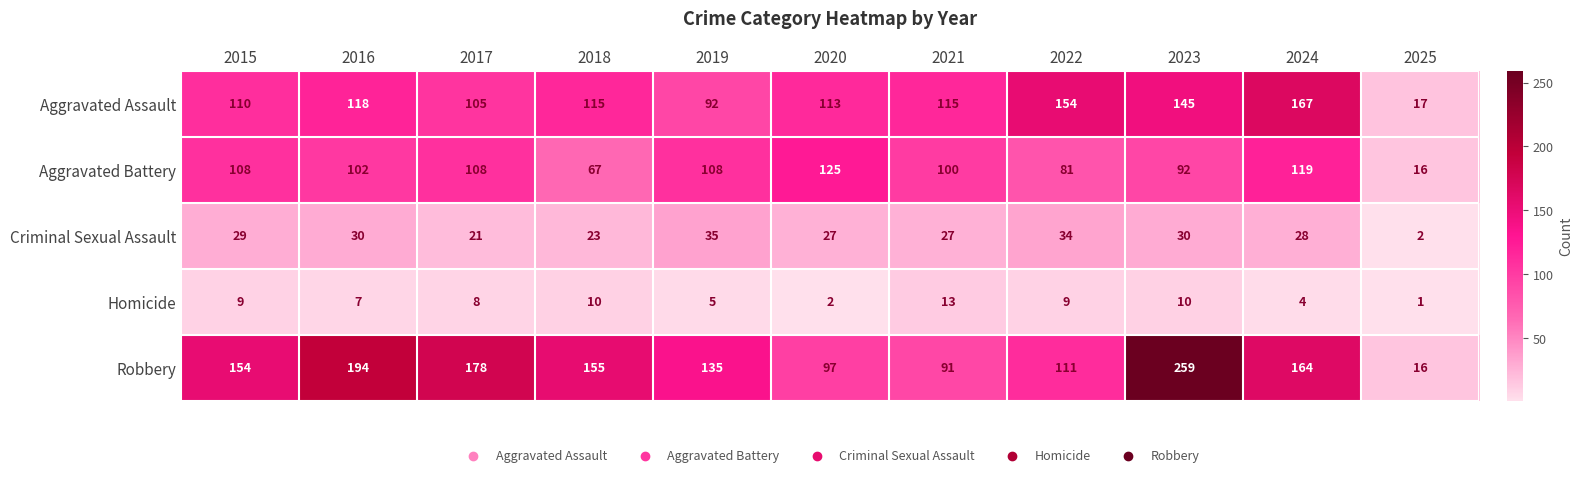

The value of Aggravated Assault at 2020 is 113. True or false?

True